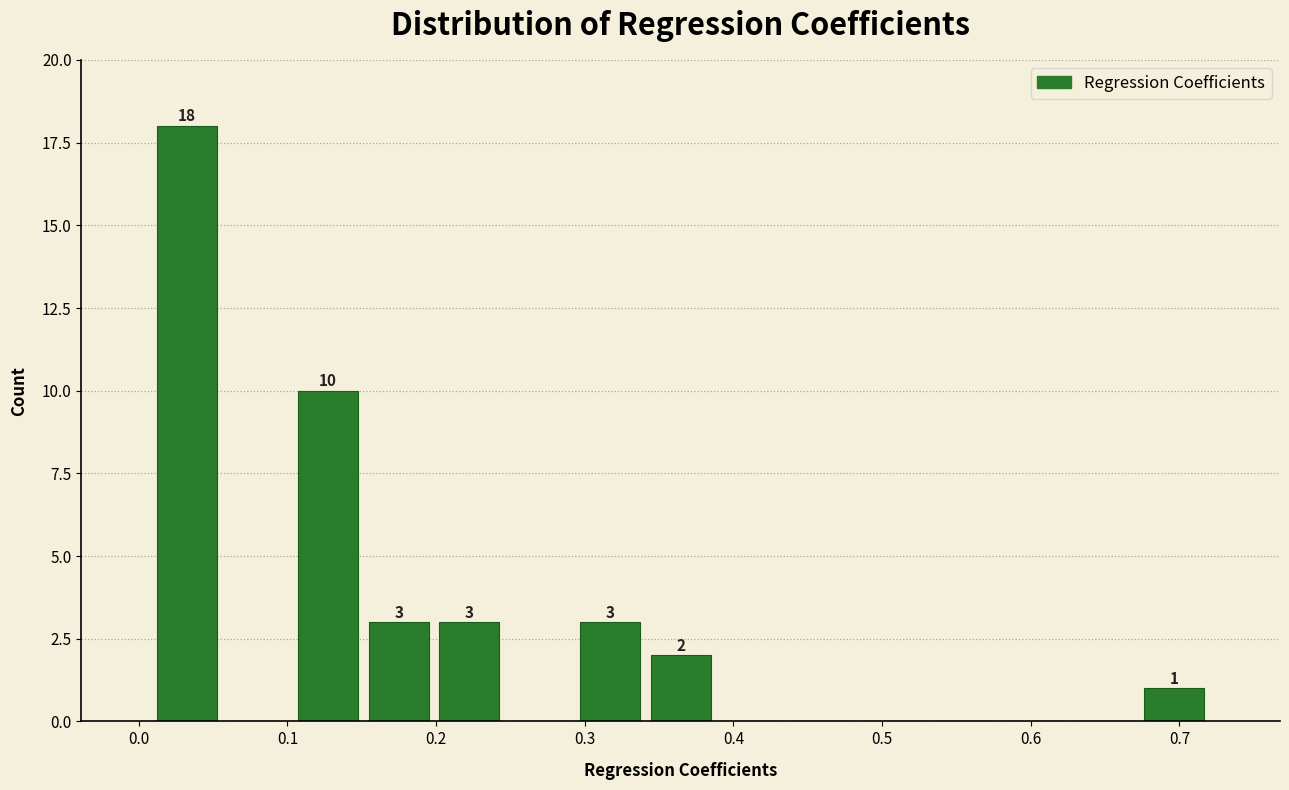

Which range on the x-axis has the tallest bar?

0.01 to 0.06